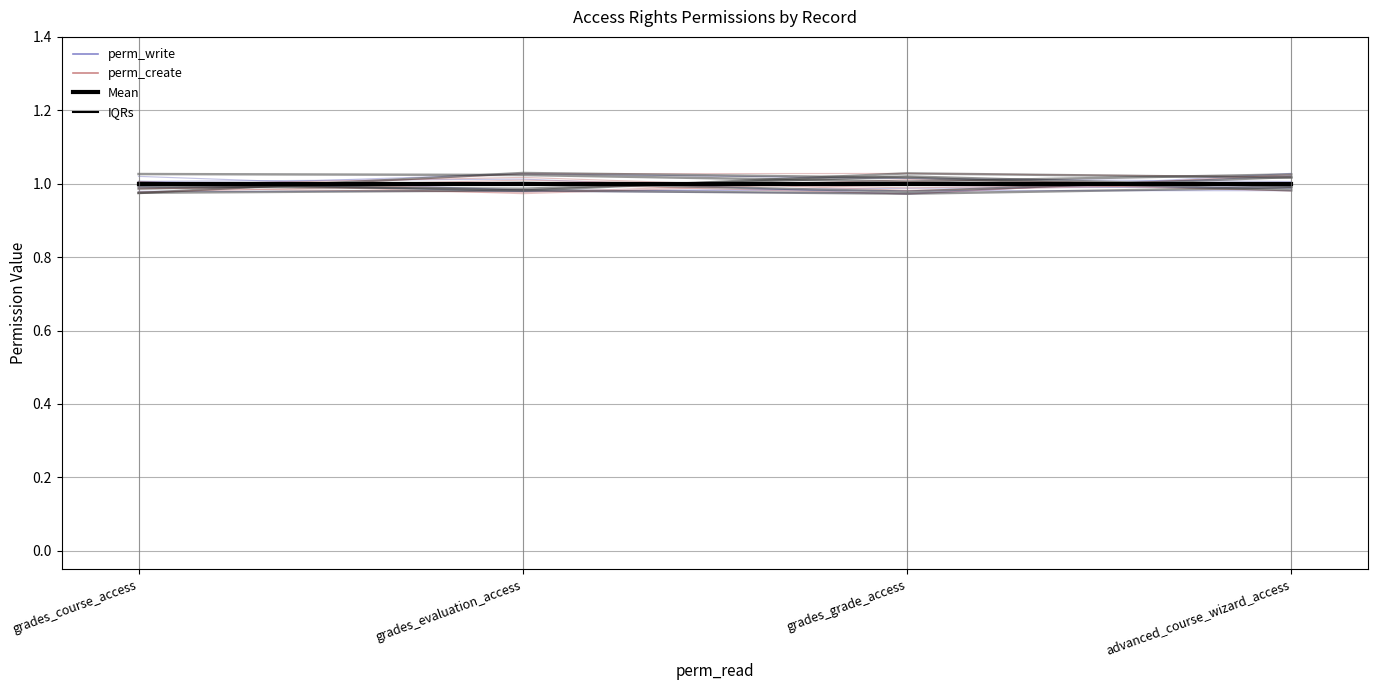

At which label does perm_create reach its minimum?

grades_grade_access